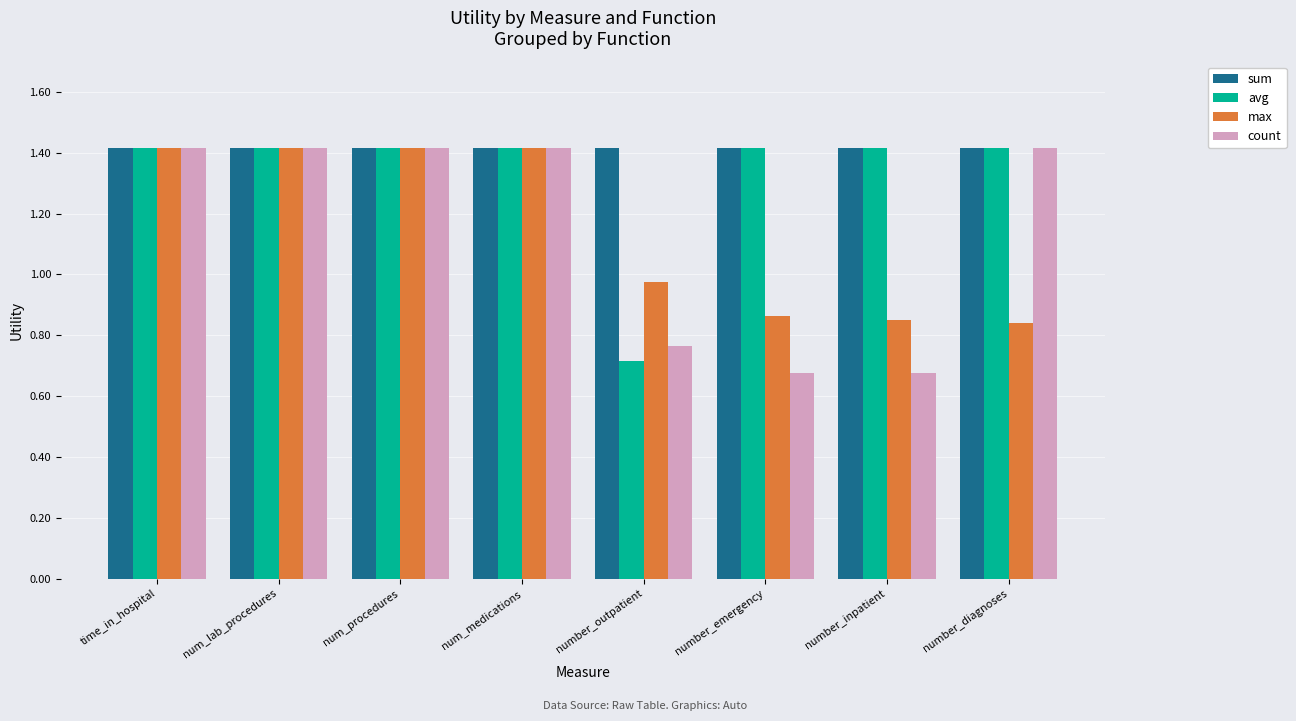

What is the total value across all series at number_emergency?

4.4